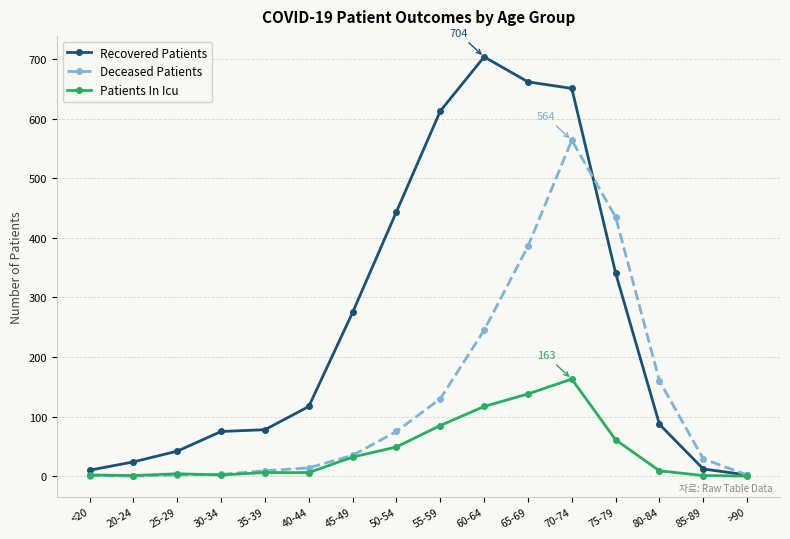

Which series changed the most between 65-69 and 70-74?

Deceased Patients